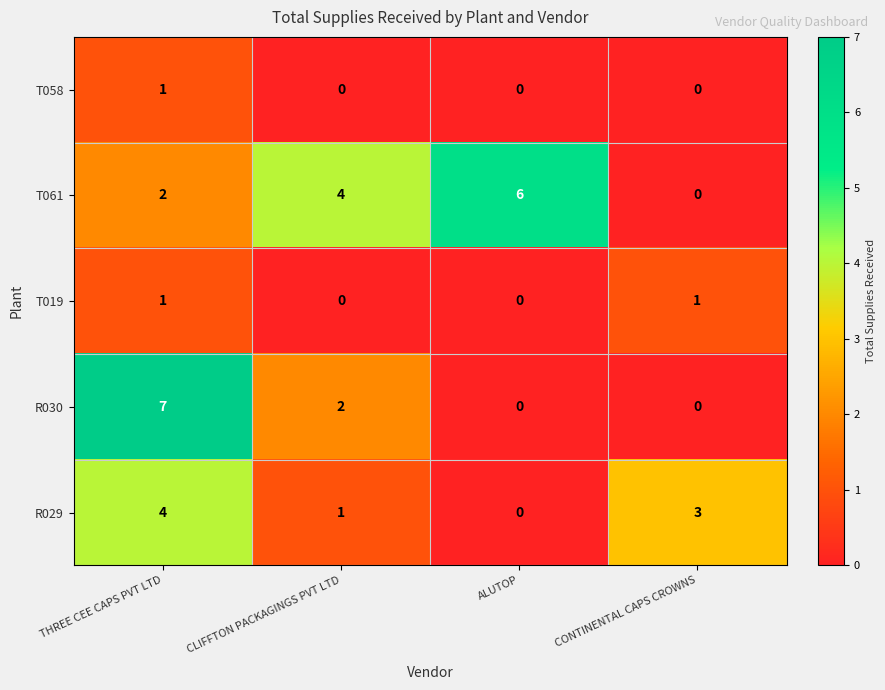

What is the maximum value shown in the chart?

7